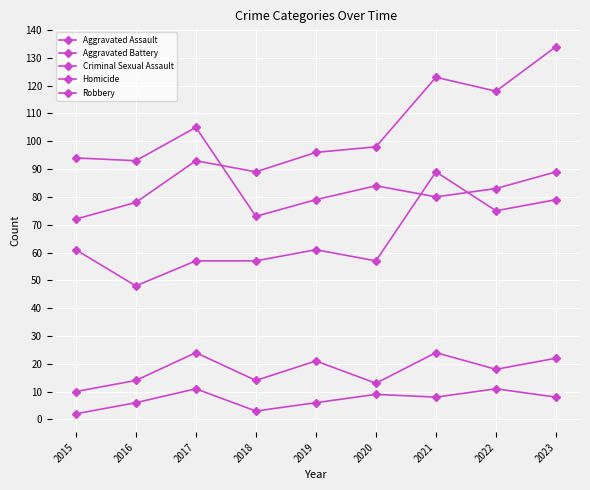

The value of Aggravated Assault at 2023 is 79. True or false?

True